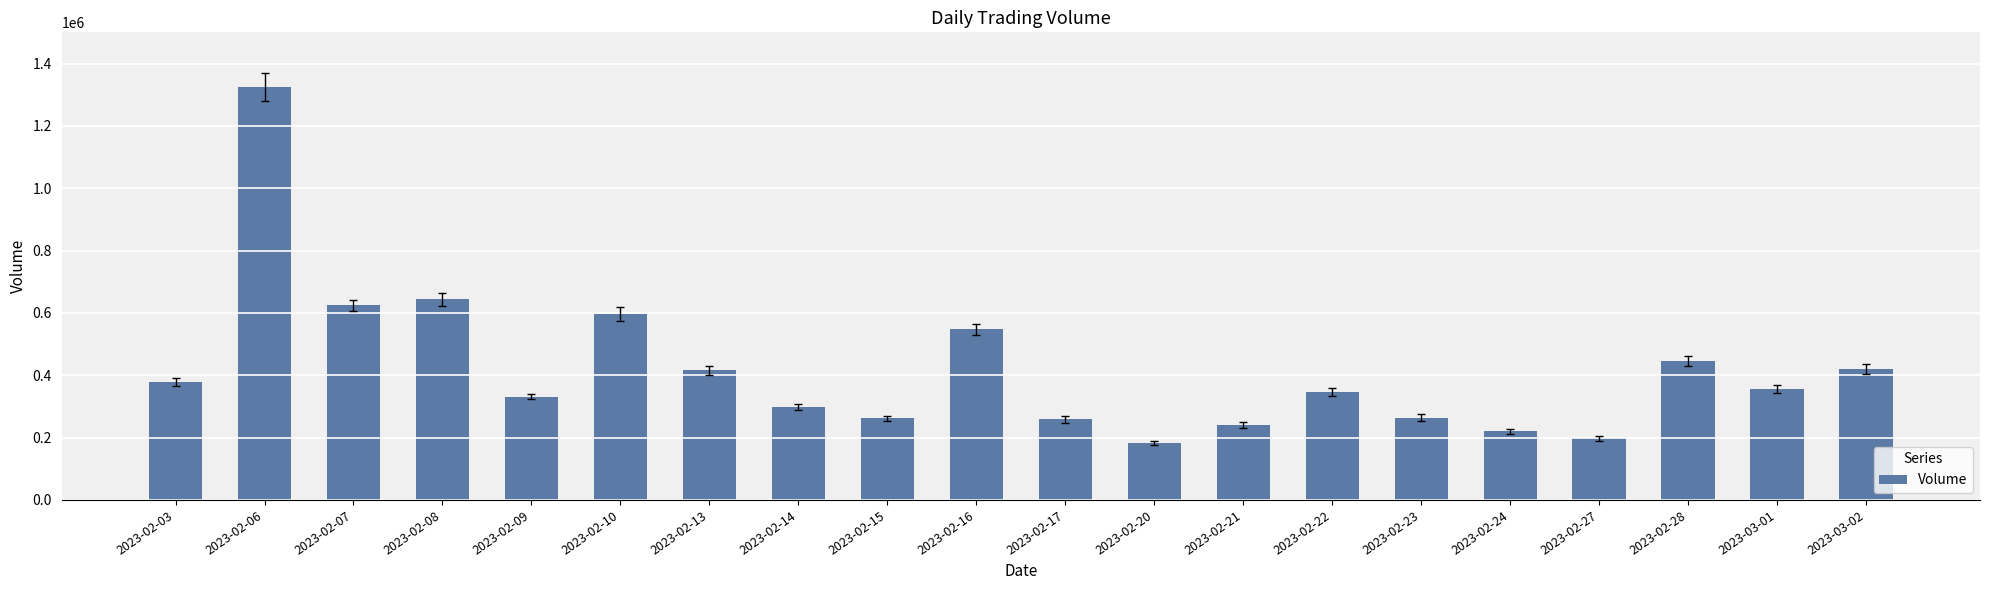

What is the label of the 16th bar from the left?

2023-02-24